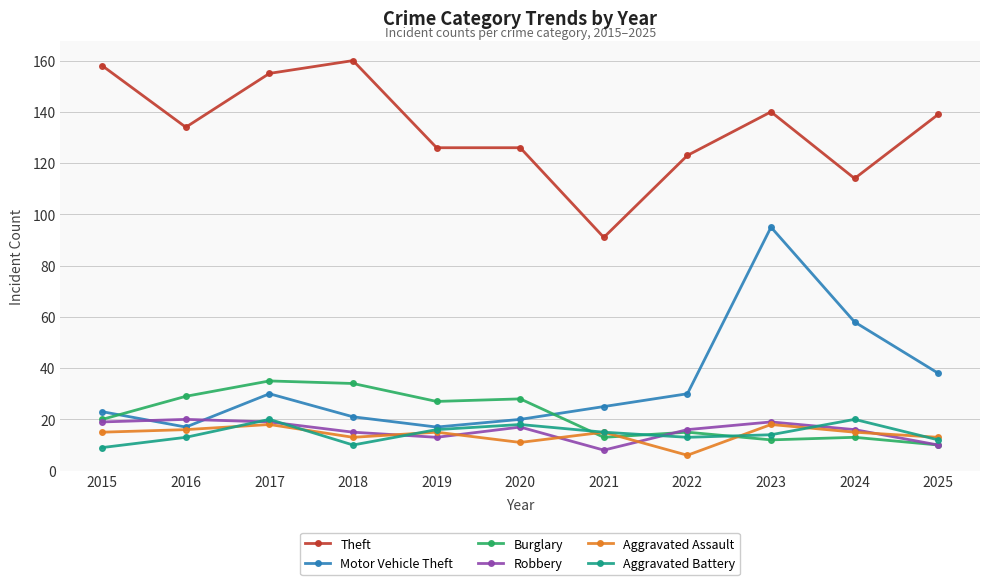

The Aggravated Battery series shows 14 at 2023. True or false?

True